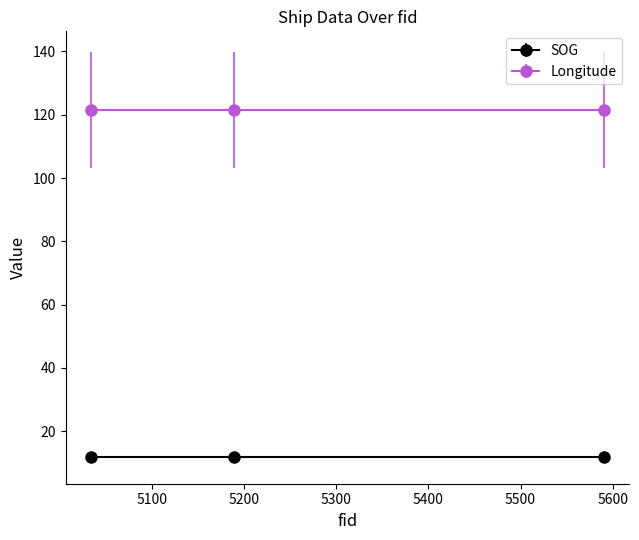

List the labels in order of Longitude value, smallest first.

2024-04-28 04:11:35 (5189), 2024-04-28 04:11:35 (5034), 2024-04-28 04:11:35 (5590)